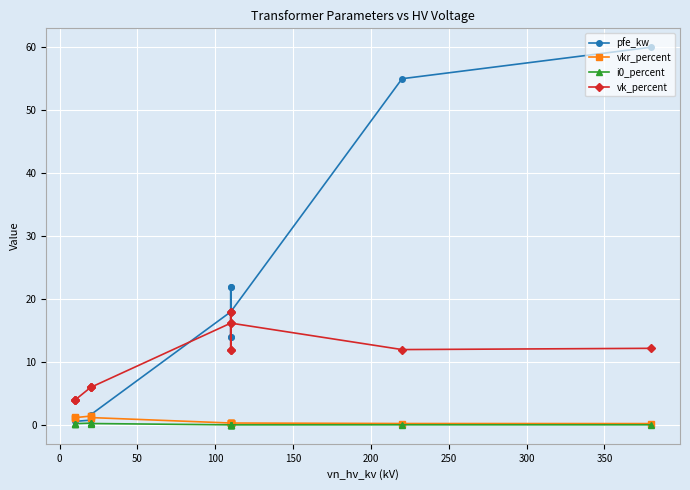

Rank the series by their maximum value, from highest to lowest.

pfe_kw, vk_percent, vkr_percent, i0_percent